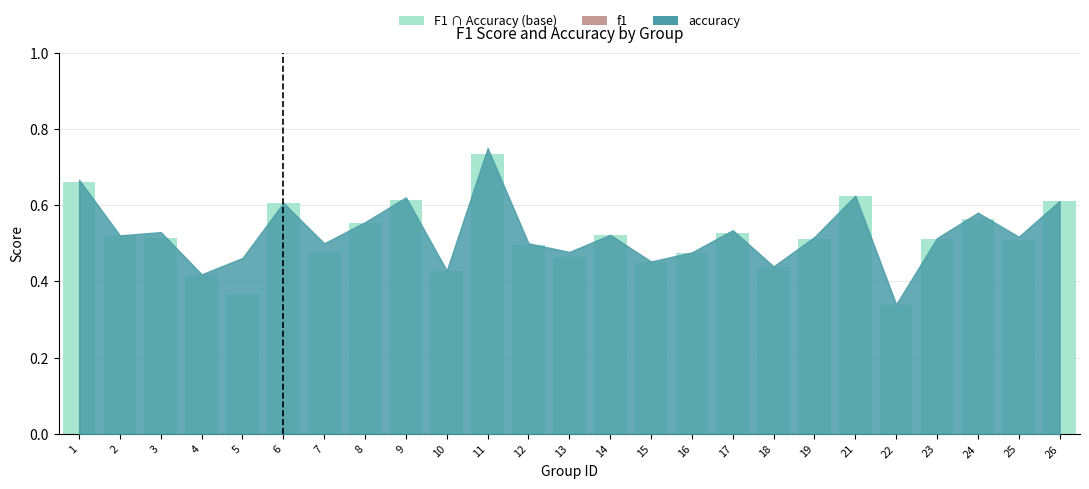

How many values are between 0 and 1?

25